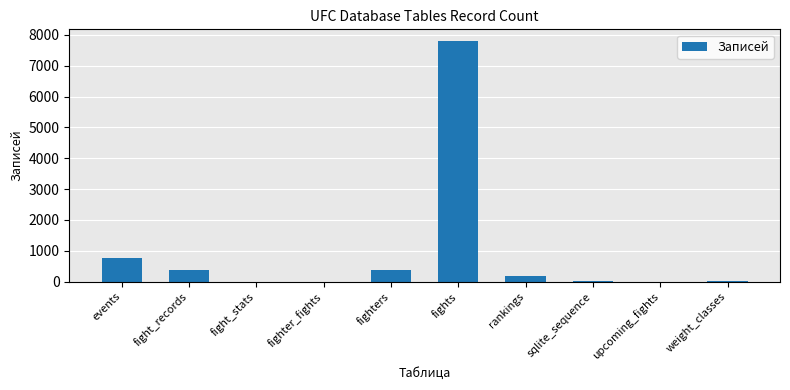

What is the difference between the values at events and weight_classes?

734